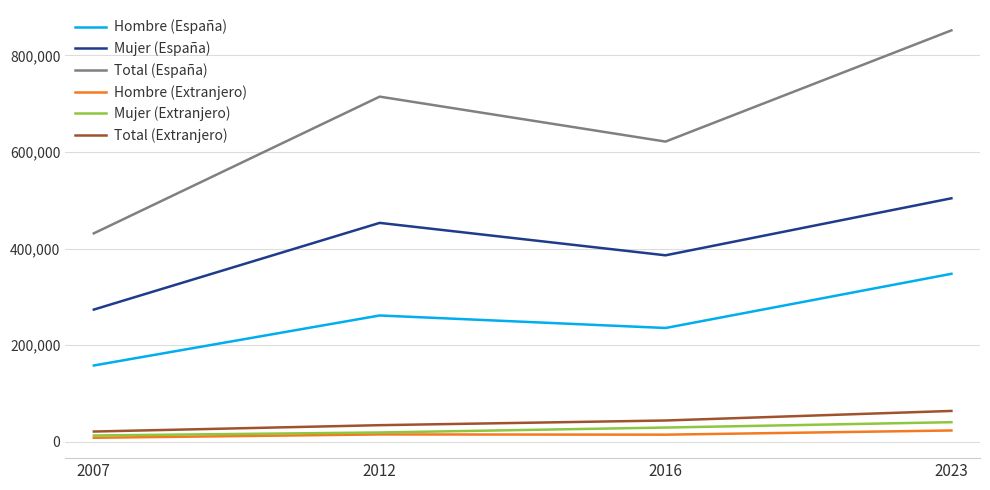

True or false: Total (Extranjero) and Hombre (España) cross at least once.

False